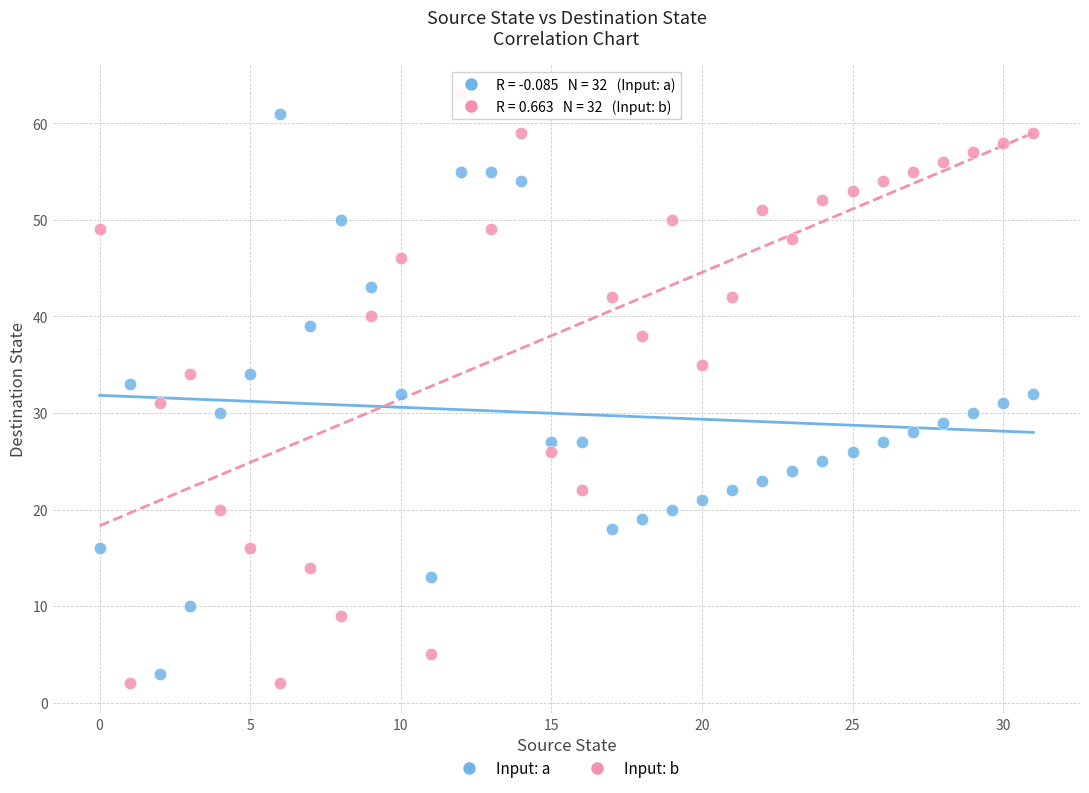

Which series contains the lowest Y value?

Input: b